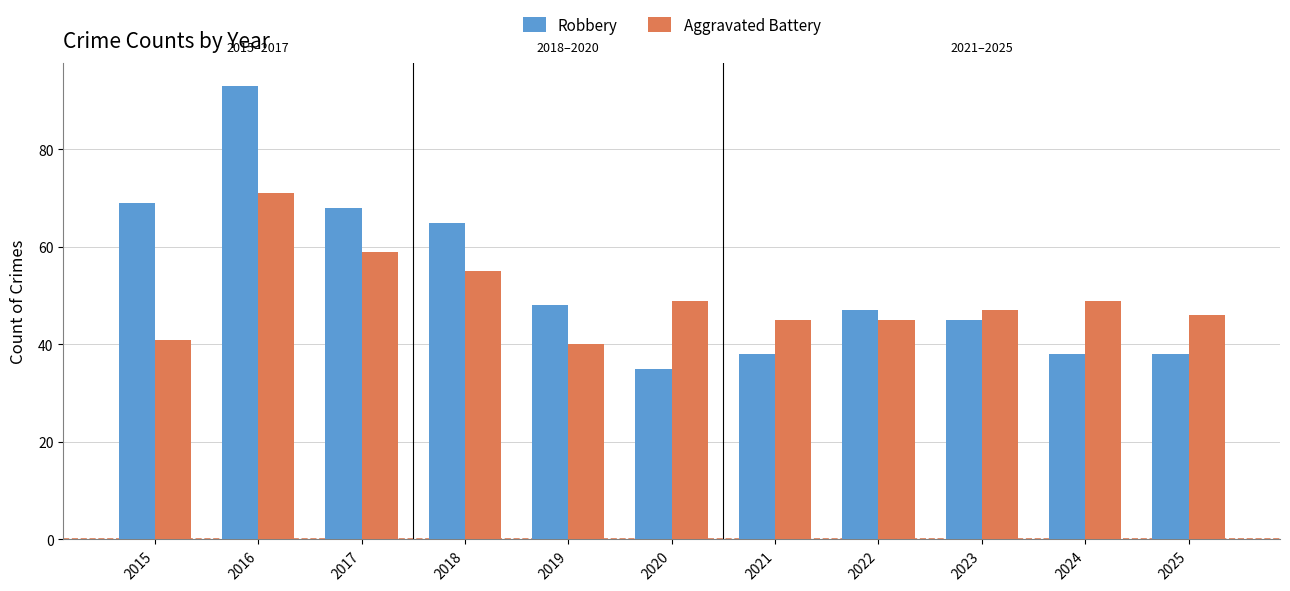

Which category has the lowest value in the Robbery series?

2020